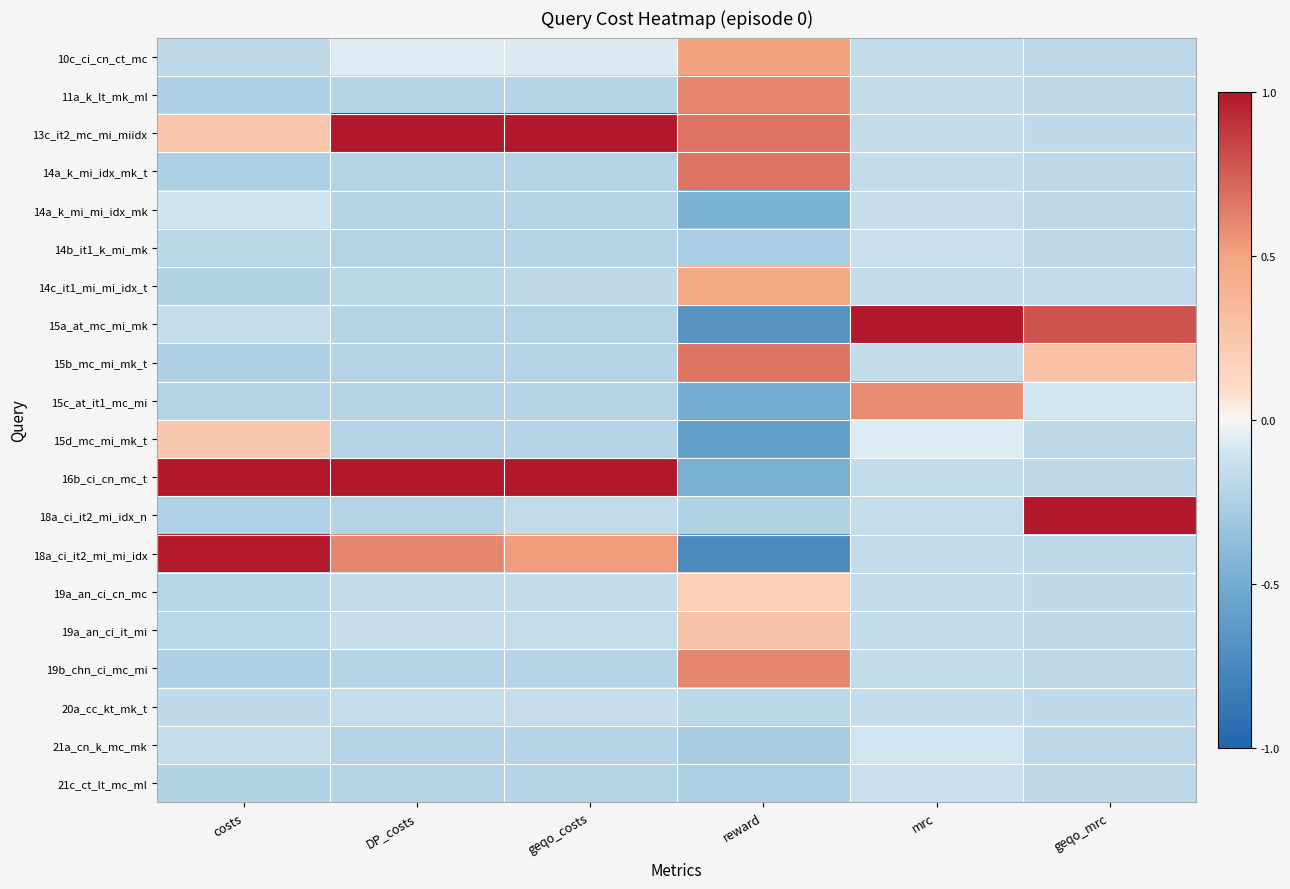

What is the spread (max minus min) of values at geqo_mrc?

1.2